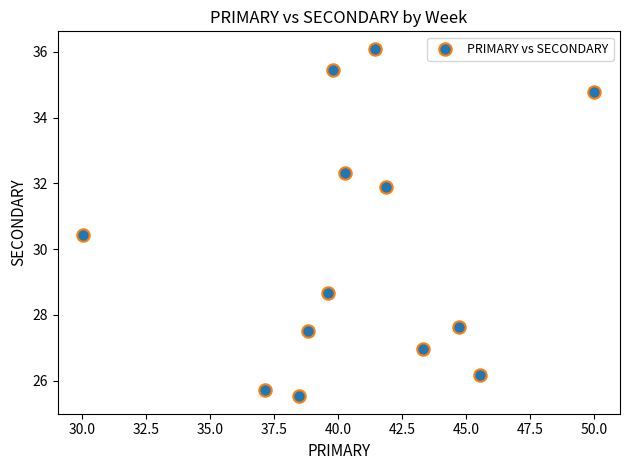

What Y value in the scatter plot is closest to 30?

30.4